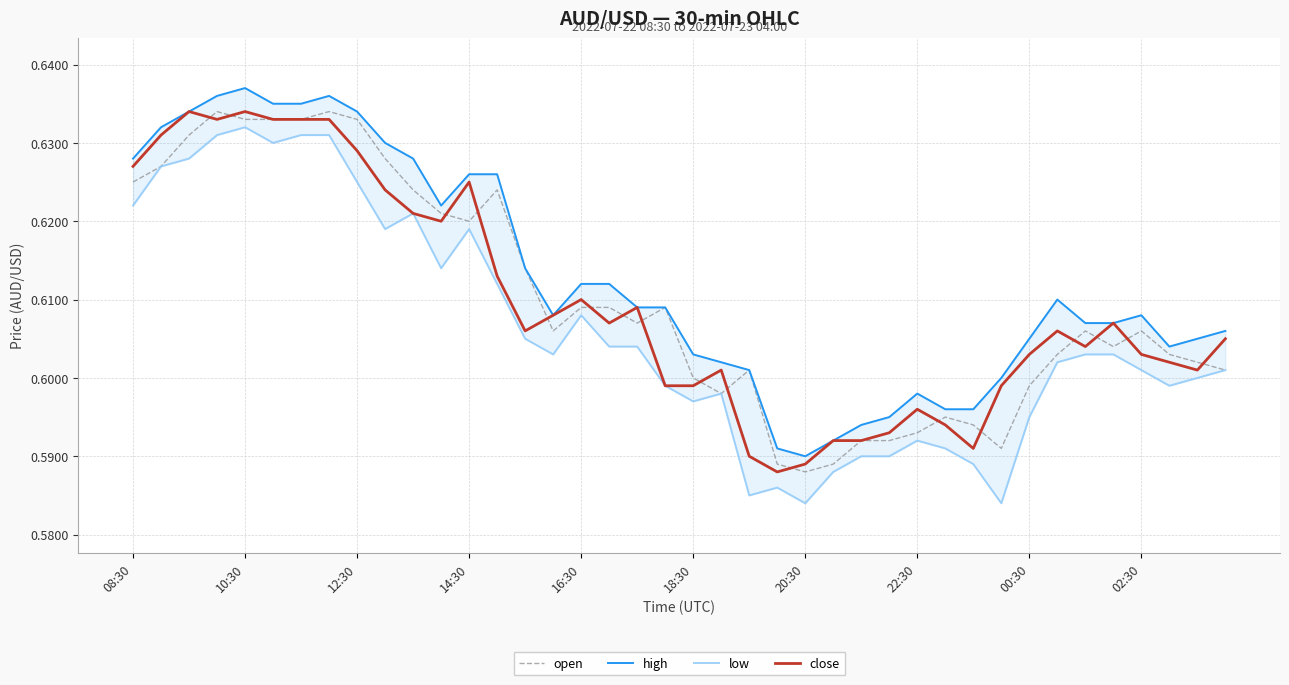

True or false: high and close intersect in this chart.

False